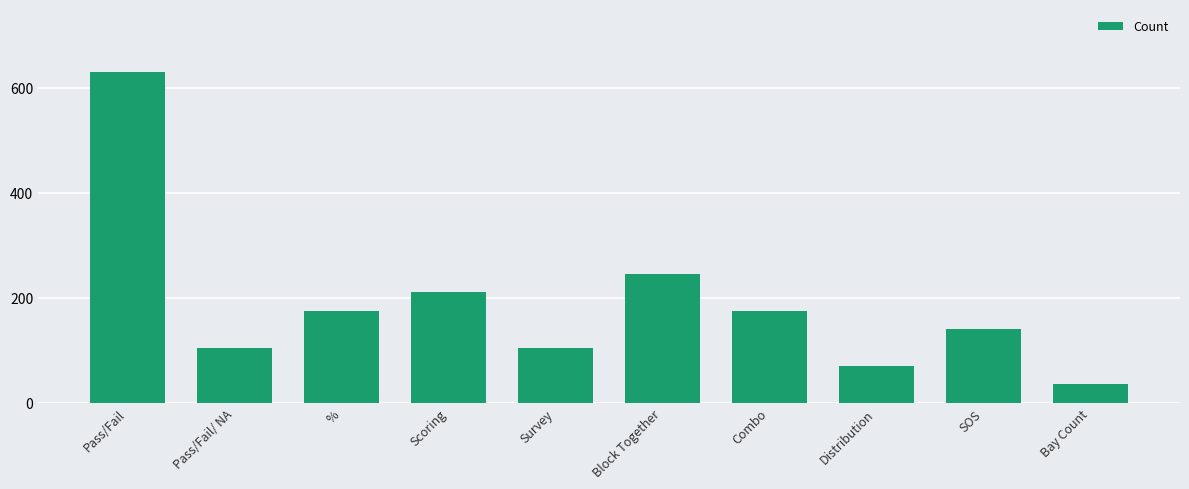

Where is the data nearest to the value 332?

Block Together